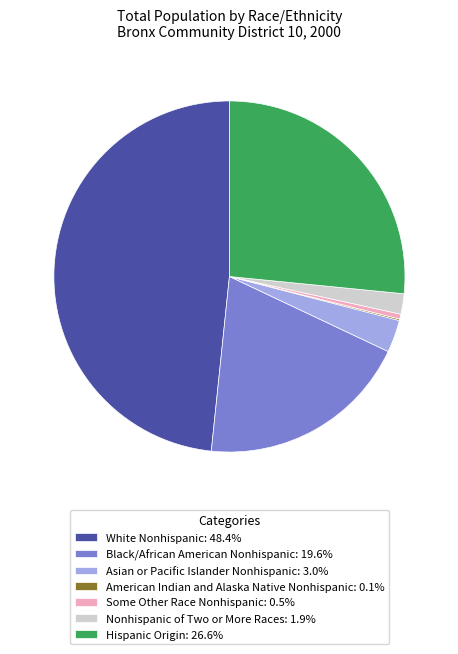

What is the ratio of the value at Hispanic Origin: 26.6% to the value at Nonhispanic of Two or More Races: 1.9%?

14.2